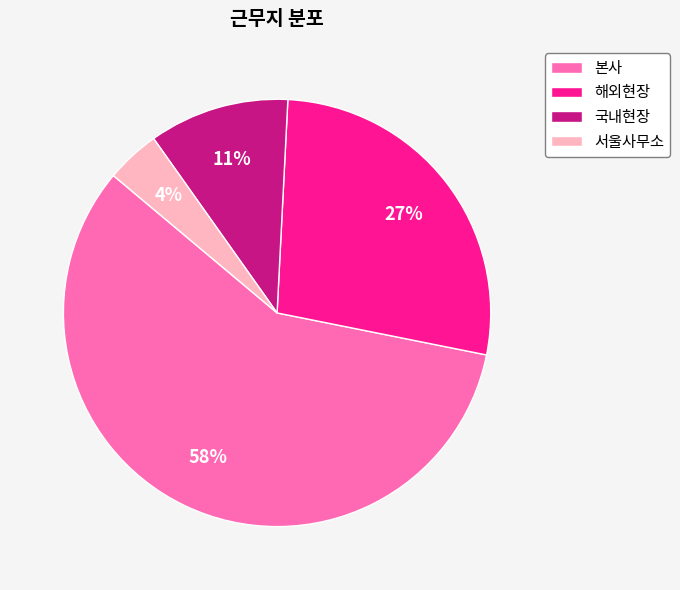

To the nearest percent, what is the difference between the largest and smallest slice percentages?

54%